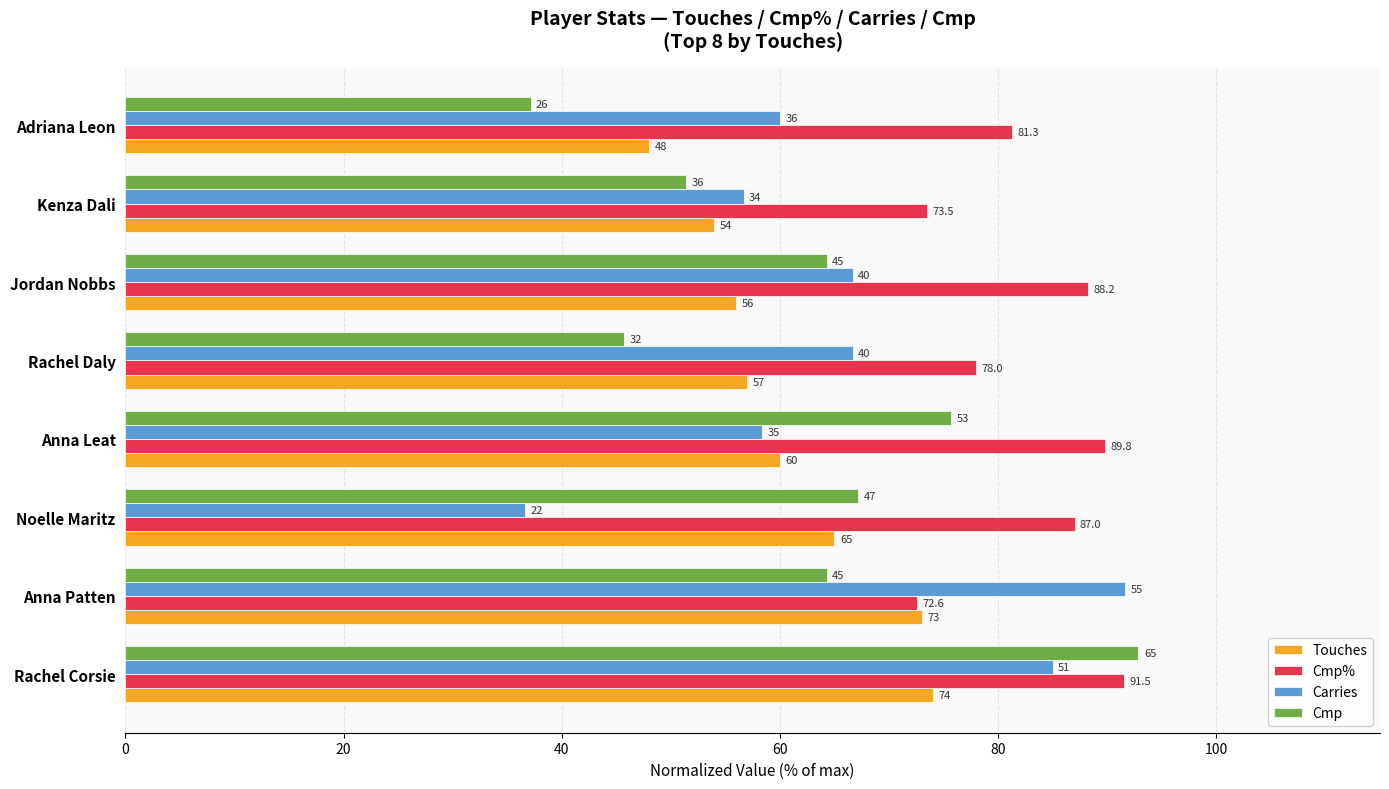

List the labels in order of Touches value, largest first.

Rachel Corsie, Anna Patten, Noelle Maritz, Anna Leat, Rachel Daly, Jordan Nobbs, Kenza Dali, Adriana Leon